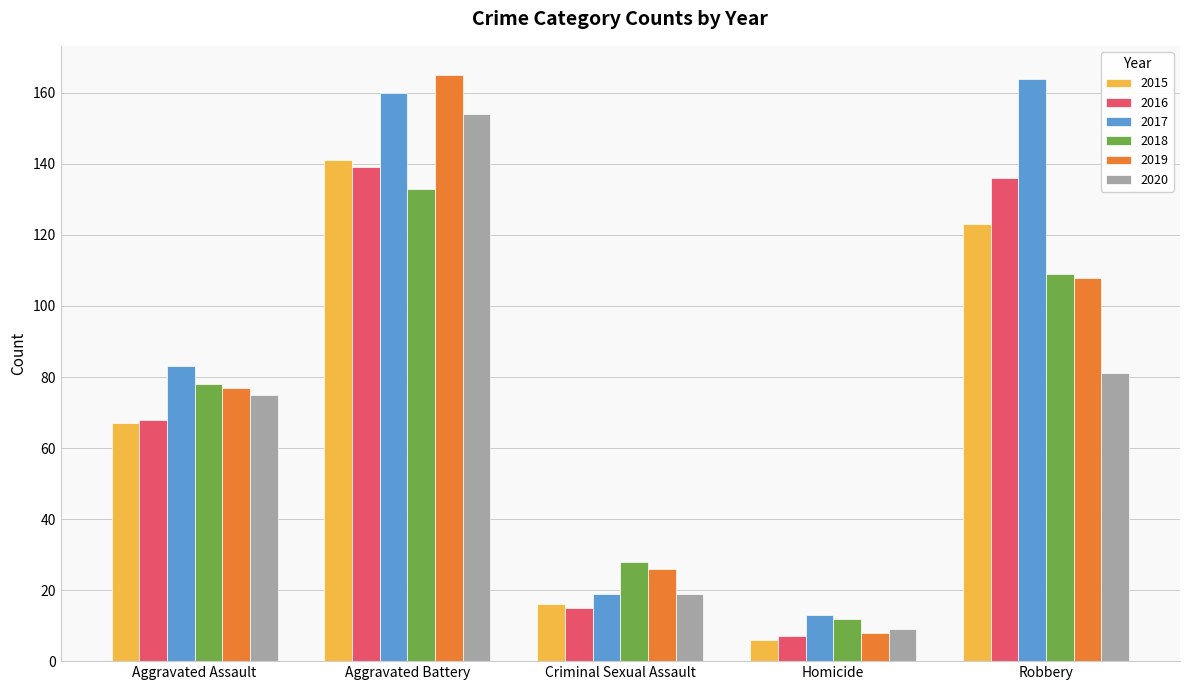

What is the greatest value displayed?

165